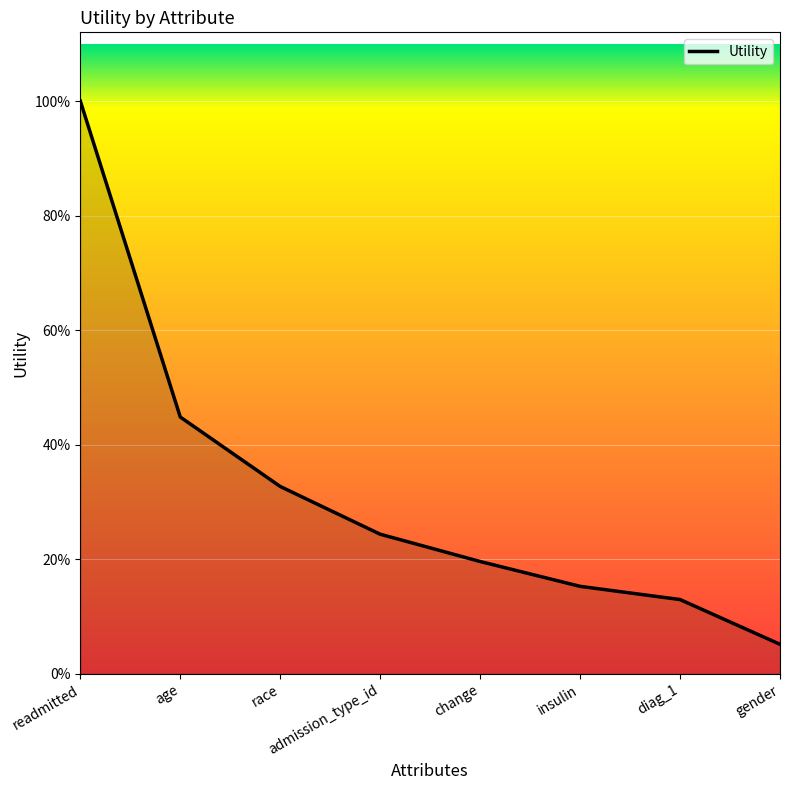

Does the chart display data point markers on the line(s)?

No